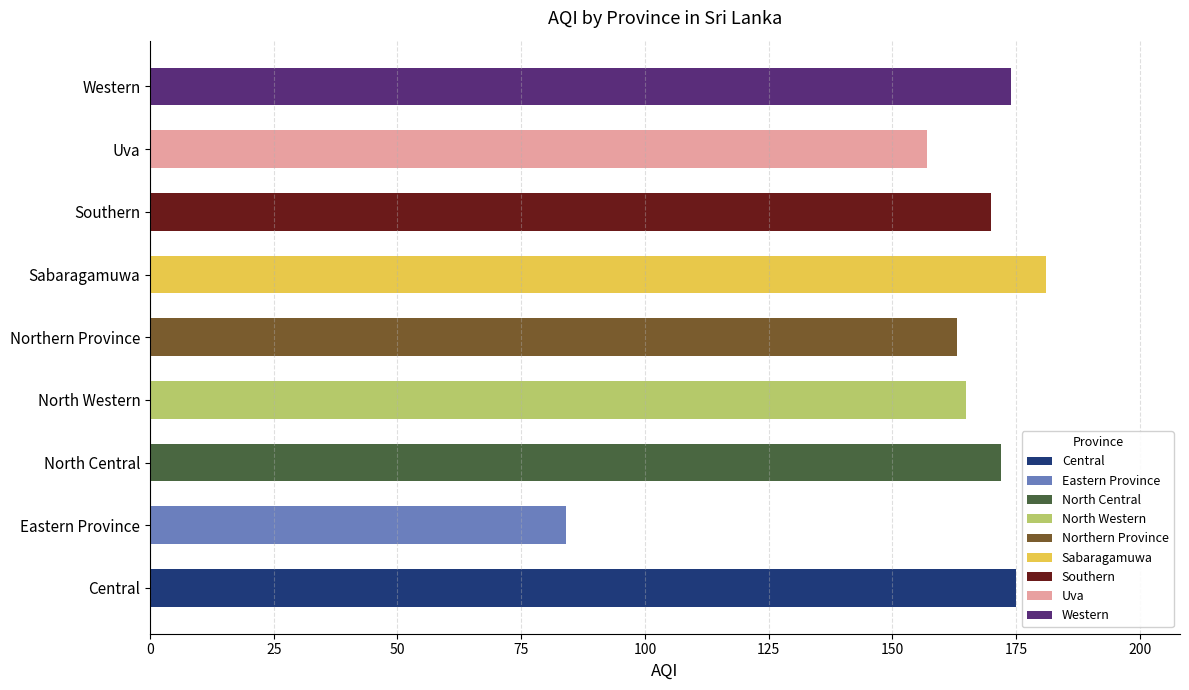

Rank the categories by value from lowest to highest.

Eastern Province, Uva, Northern Province, North Western, Southern, North Central, Western, Central, Sabaragamuwa